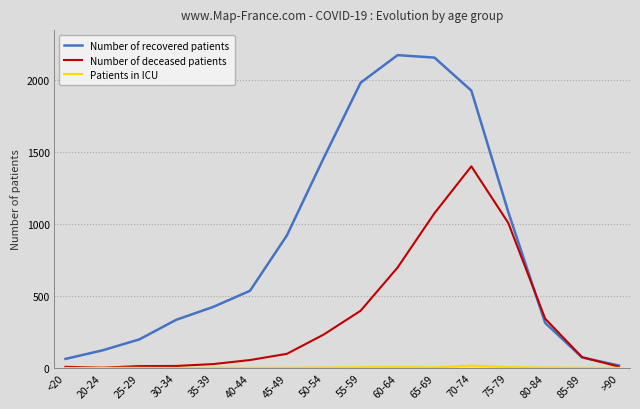

Between which two adjacent categories do Number of recovered patients and Number of deceased patients first intersect?

75-79 and 80-84